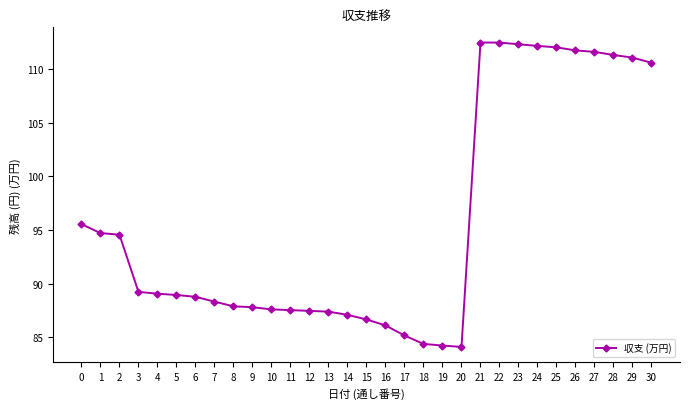

Does the chart have visible grid lines?

No